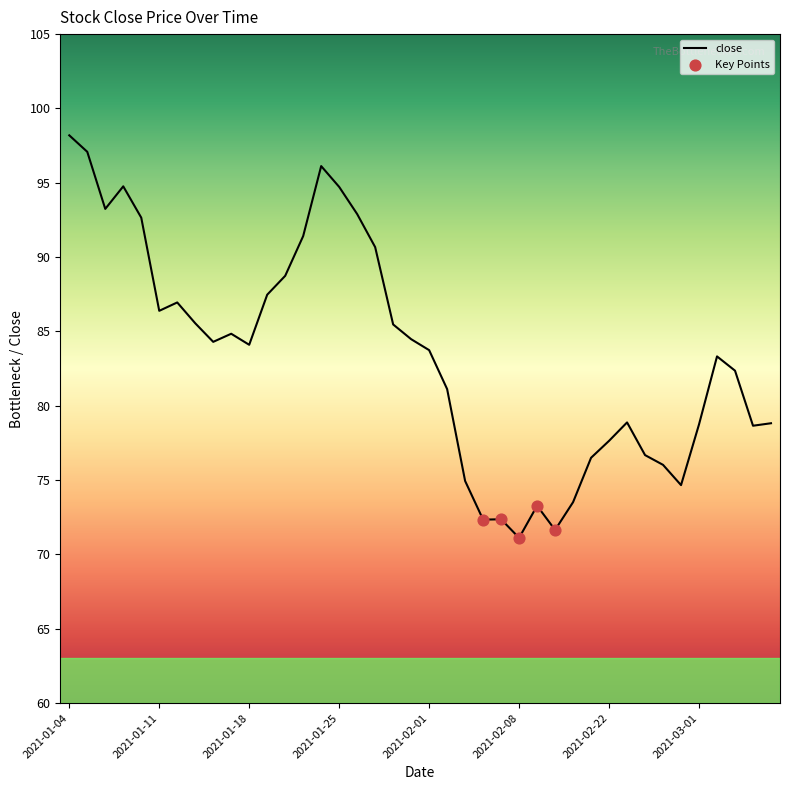

What is the difference between the maximum and minimum values?

27.1